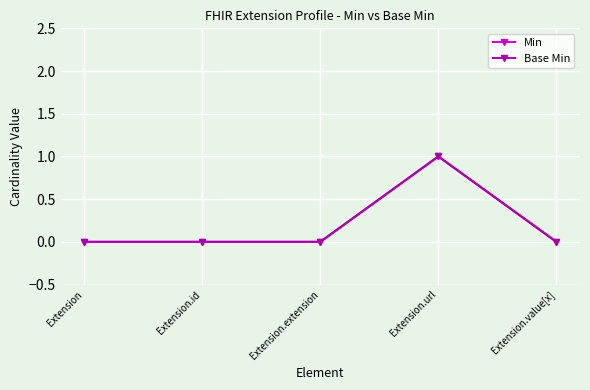

Is this an area chart (filled region under the line)?

No